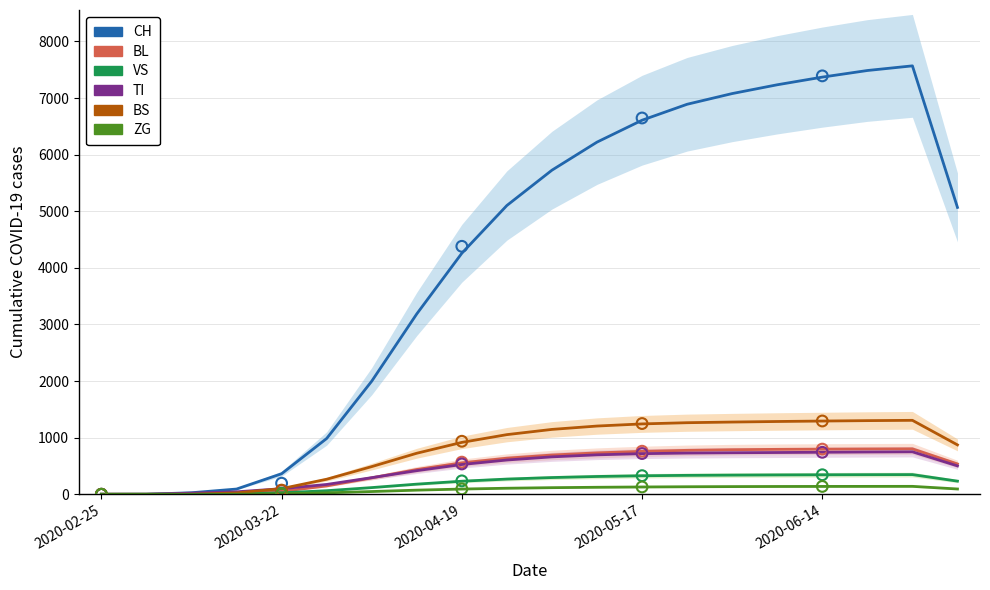

What are all the series names shown in the legend?

CH, BL, VS, TI, BS, ZG